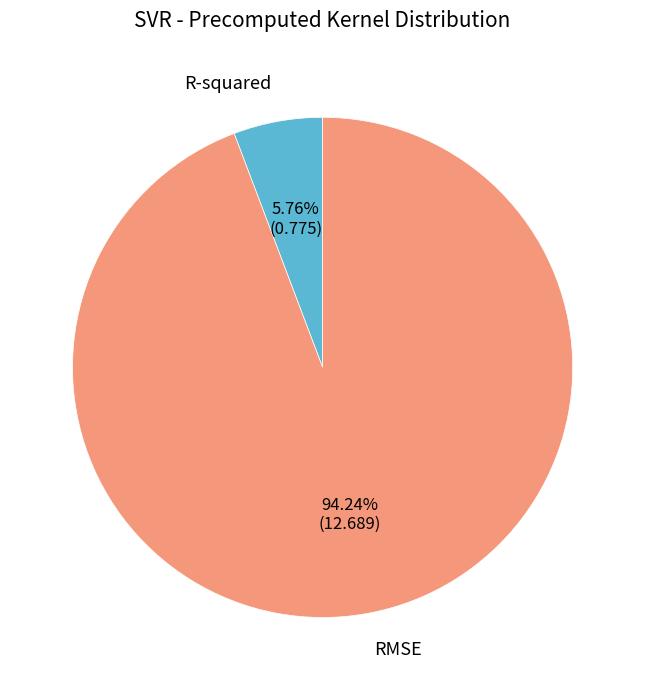

To the nearest percent, what is the combined percentage of RMSE and R-squared?

100%